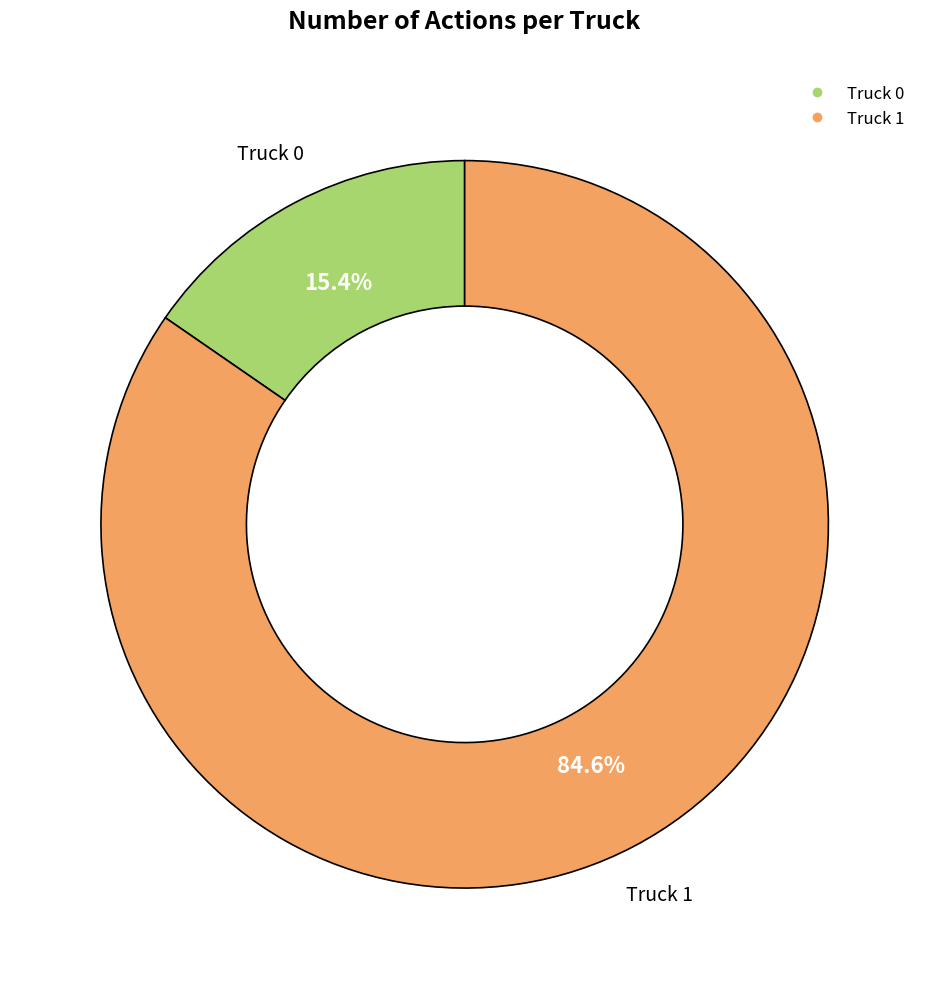

Which has a higher value, Truck 1 or Truck 0?

Truck 1